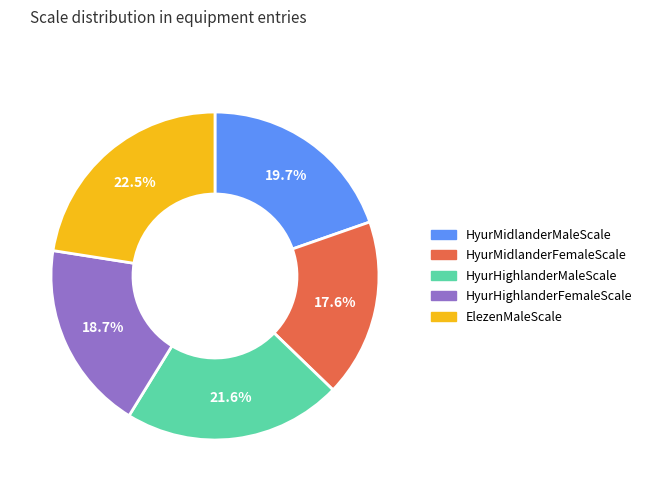

Do HyurHighlanderMaleScale and HyurMidlanderFemaleScale together represent more than half of the pie?

No